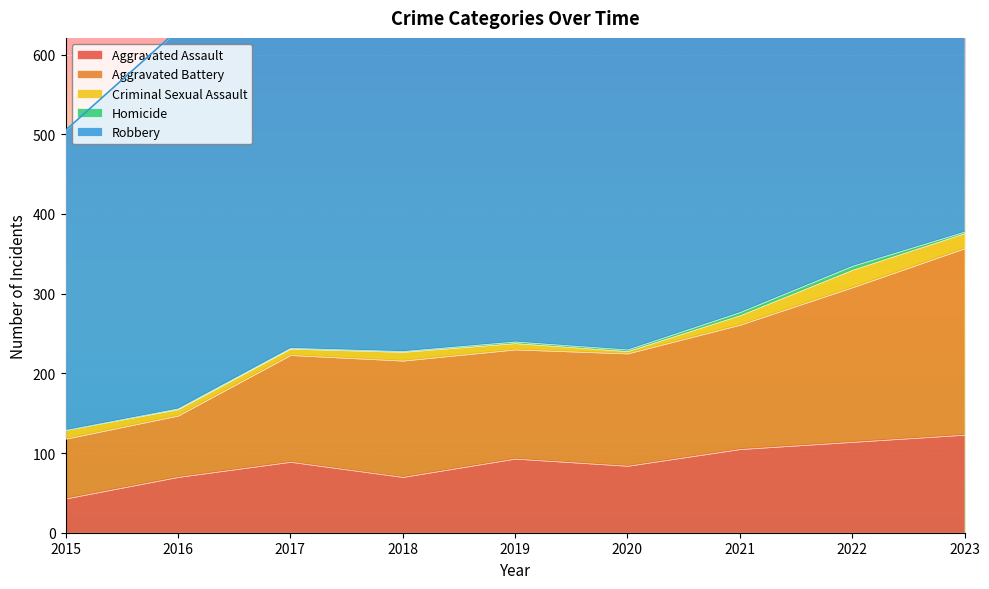

Which category has the lowest value in the Aggravated Assault series?

2015